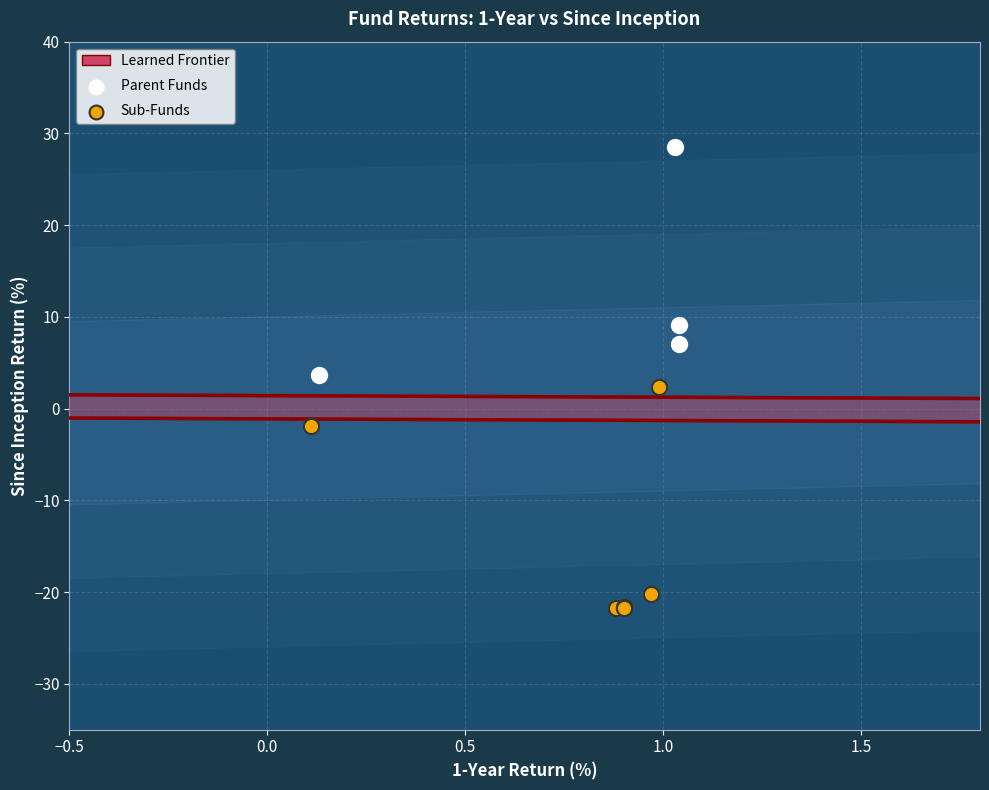

Which series contains the lowest Y value?

Sub-Funds